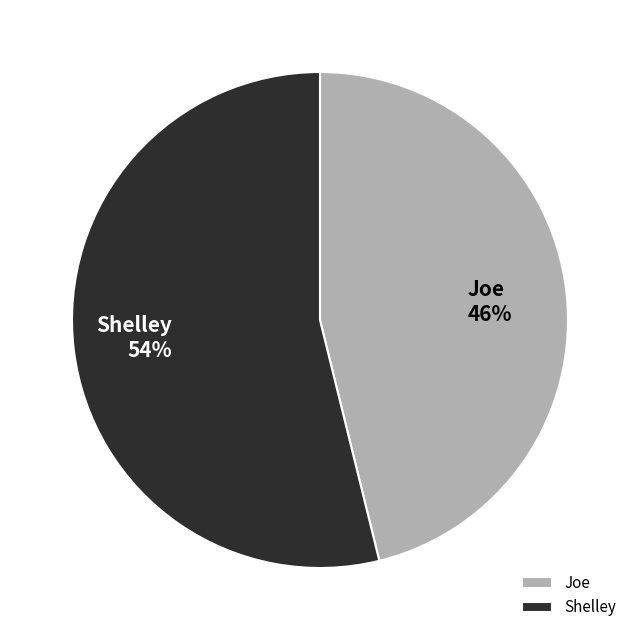

What is the ratio of the value at Shelley to the value at Joe?

1.2